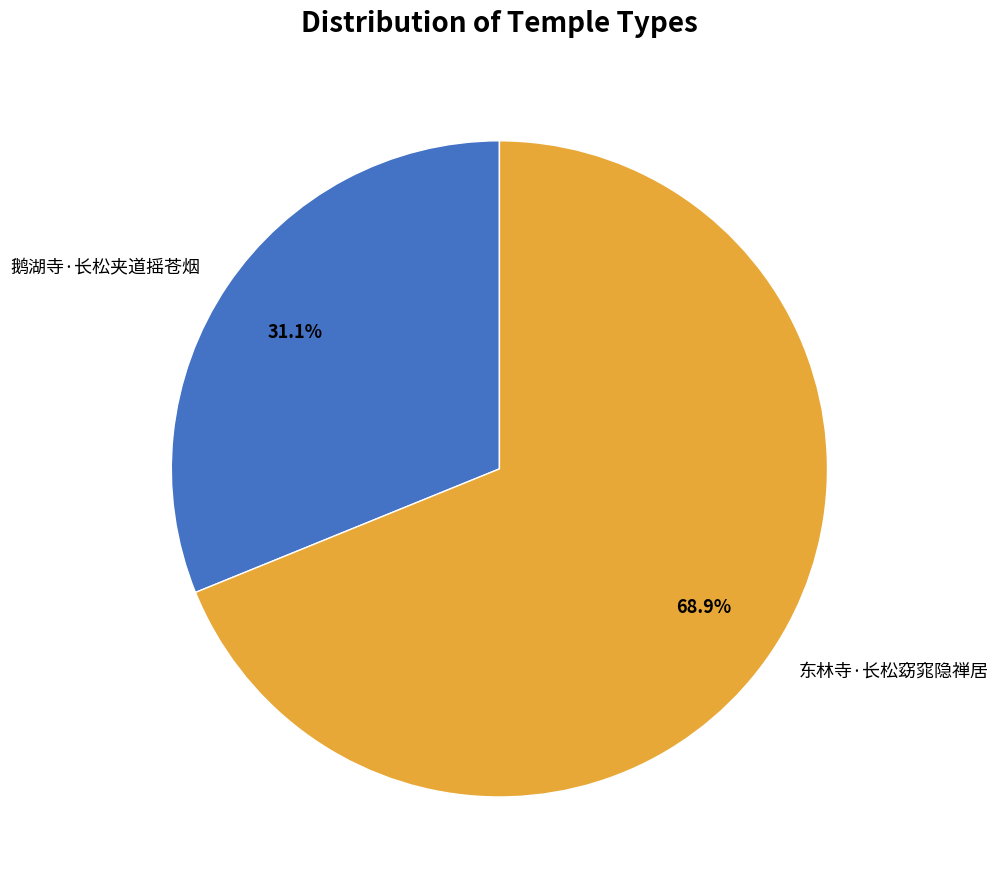

To the nearest percent, what percentage of the pie is 鹅湖寺·长松夹道摇苍烟?

31%